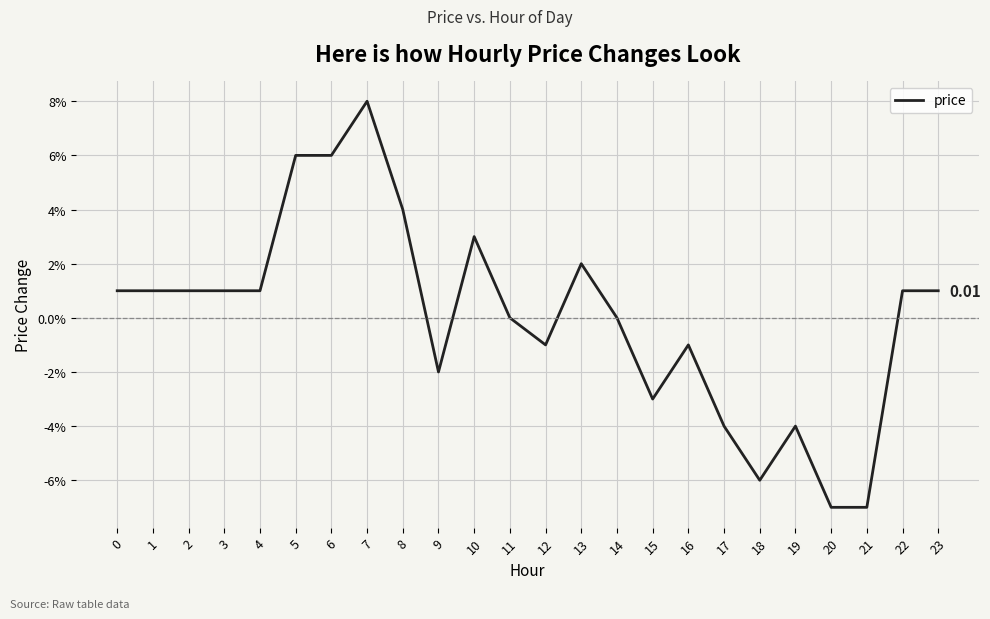

Reading left to right, list all the values displayed in this chart.

0=0.0	1=0.0	2=0.0	3=0.0	4=0.0	5=0.1	6=0.1	7=0.1	8=0.0	9=-0.0	10=0.0	11=0.0	12=-0.0	13=0.0	14=0.0	15=-0.0	16=-0.0	17=-0.0	18=-0.1	19=-0.0	20=-0.1	21=-0.1	22=0.0	23=0.0